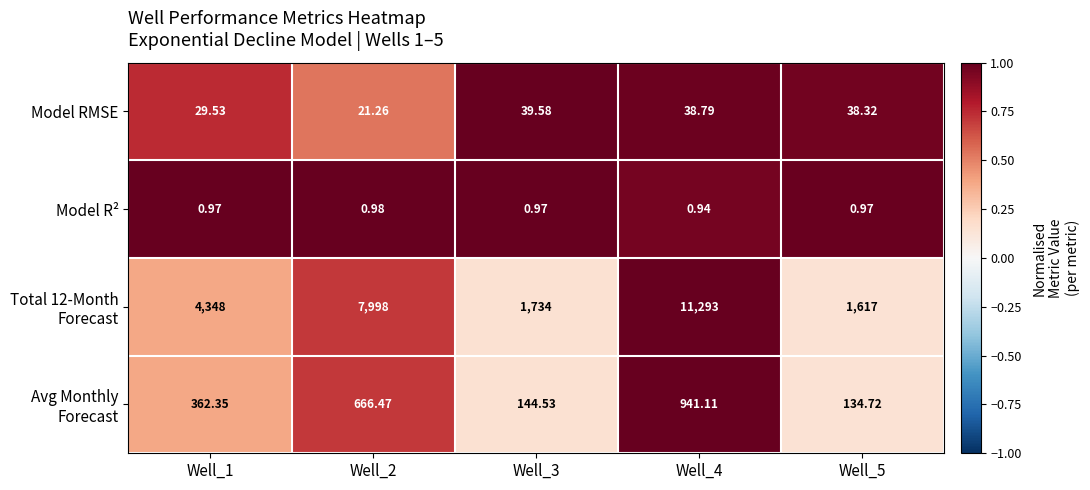

What is the difference between the highest and lowest values at Well_5?

1616.0